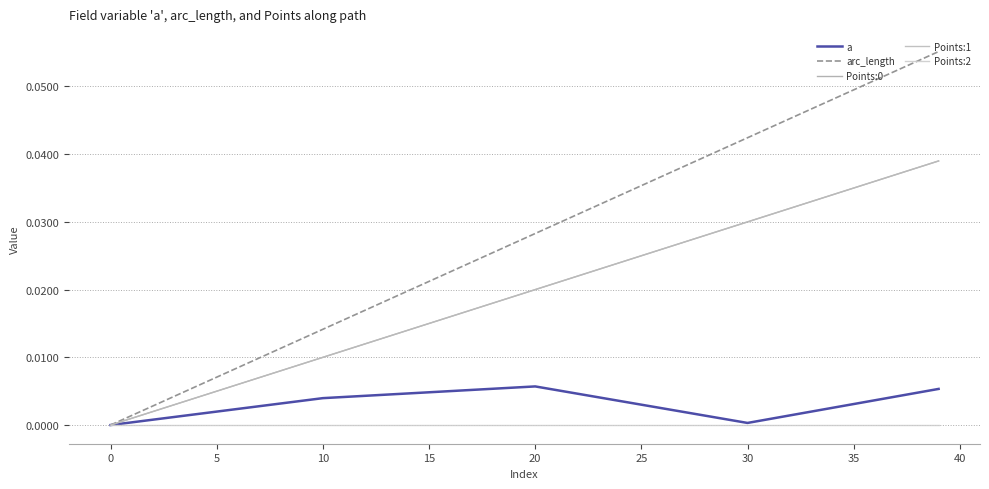

Does the chart display data point markers on the line(s)?

No